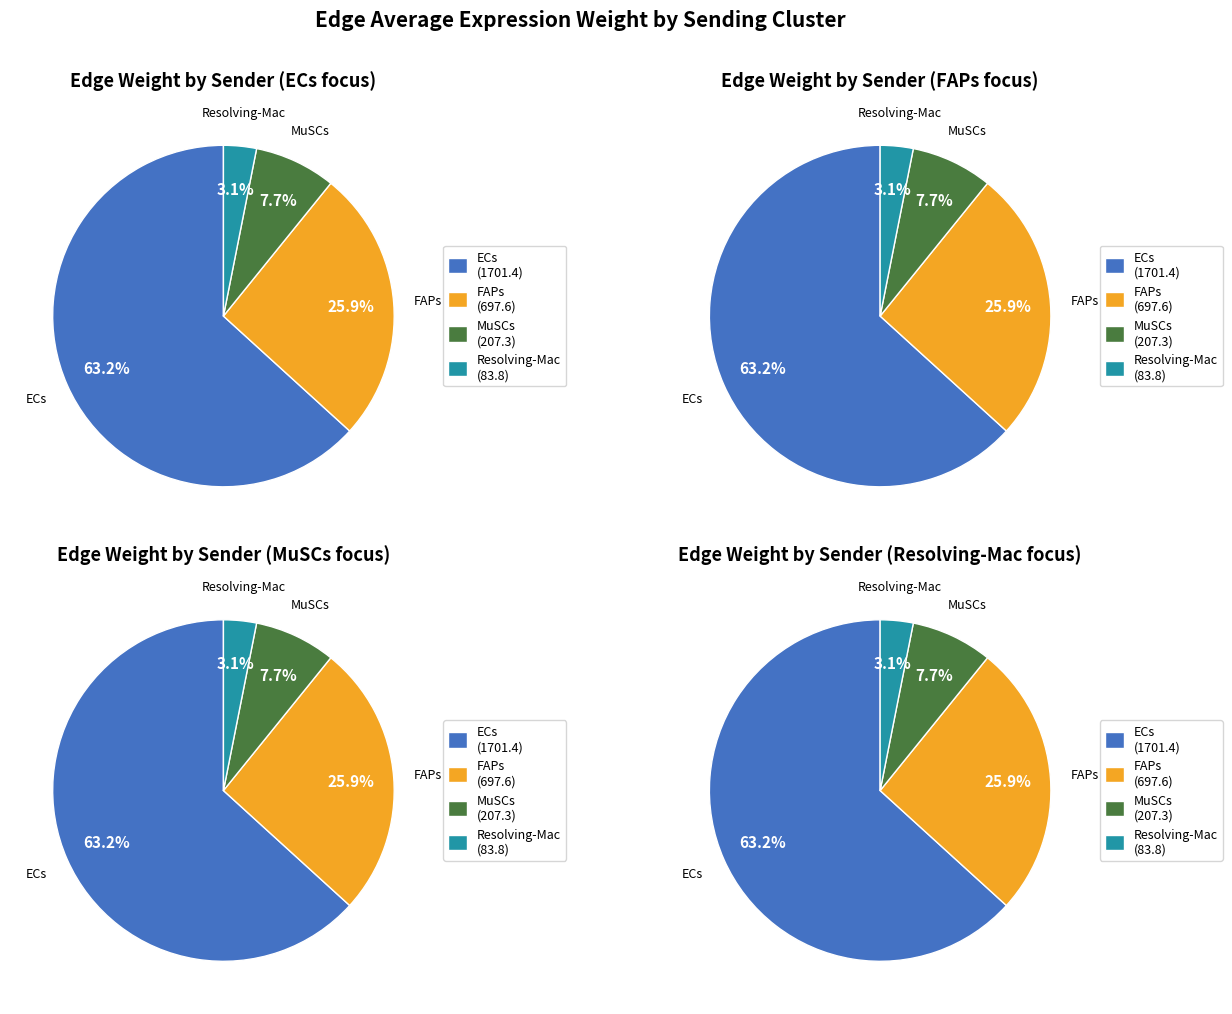

The ECs slice represents 60% of the pie. True or false?

False